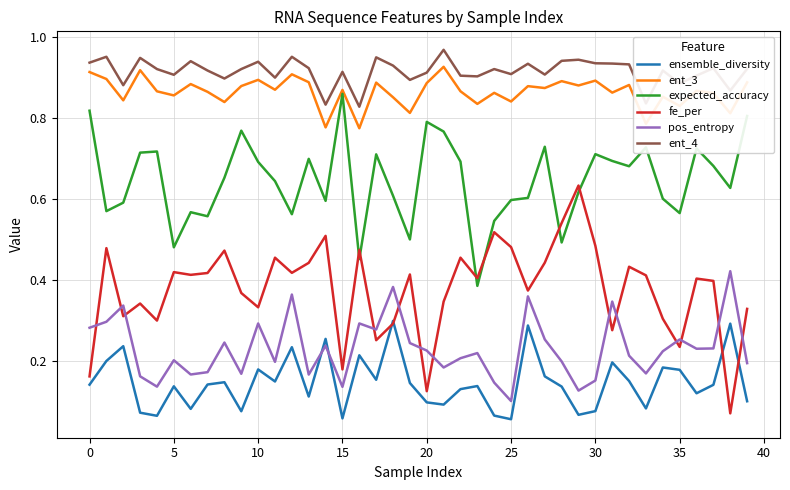

Which series has the widest spread of values?

fe_per